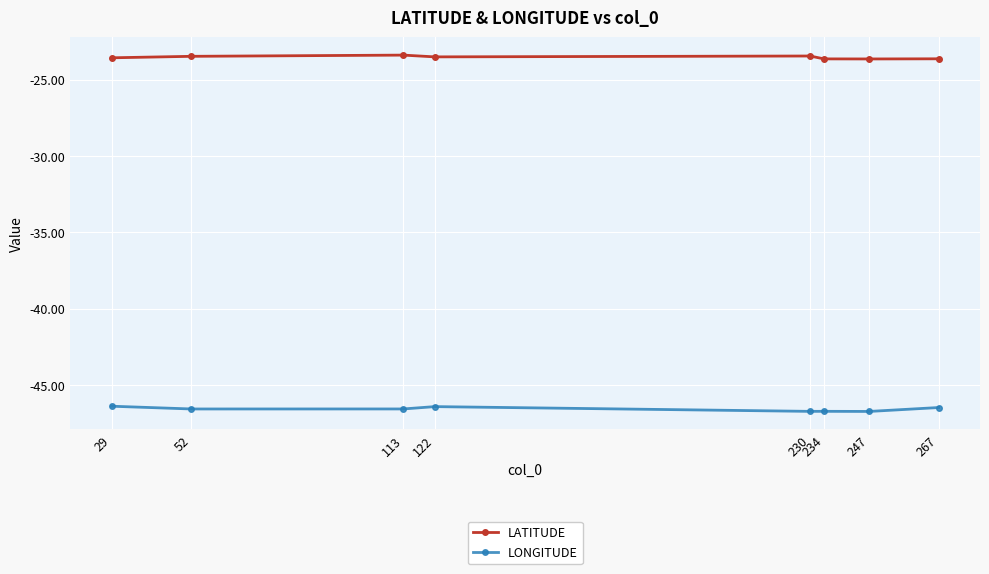

What is the sum of the LATITUDE values at 230 and 122?

-46.9